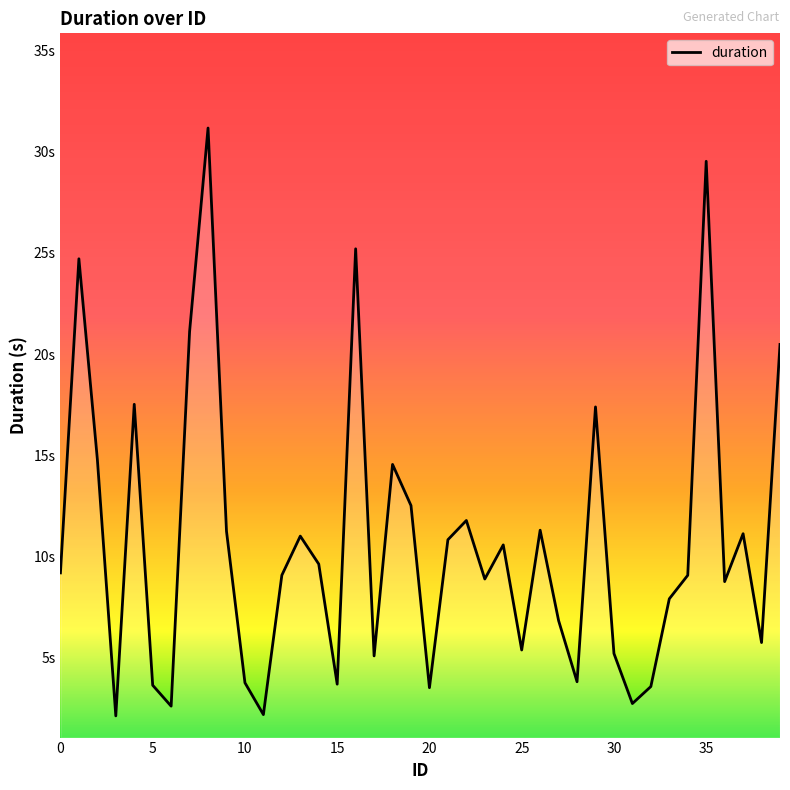

Does the chart display data point markers on the line(s)?

No